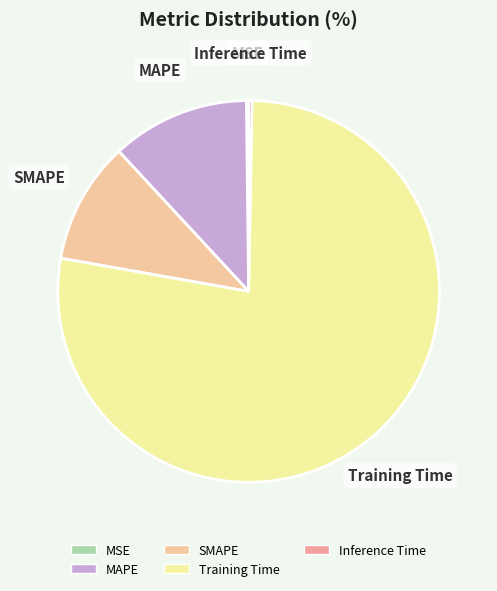

How many segments does this pie chart have?

5